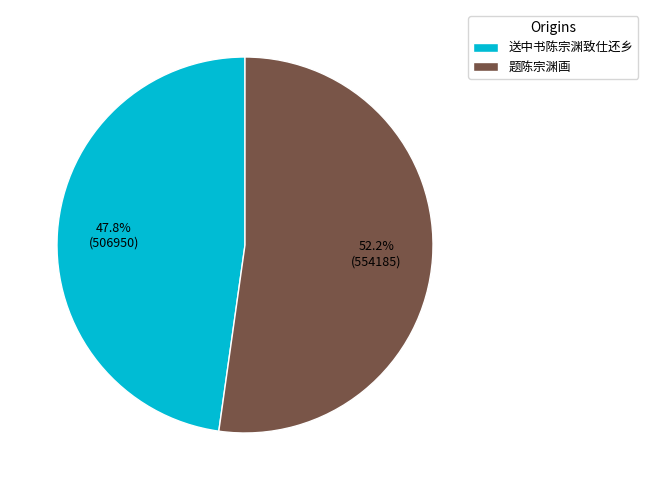

True or false: 题陈宗渊画 accounts for 41% of the total.

False